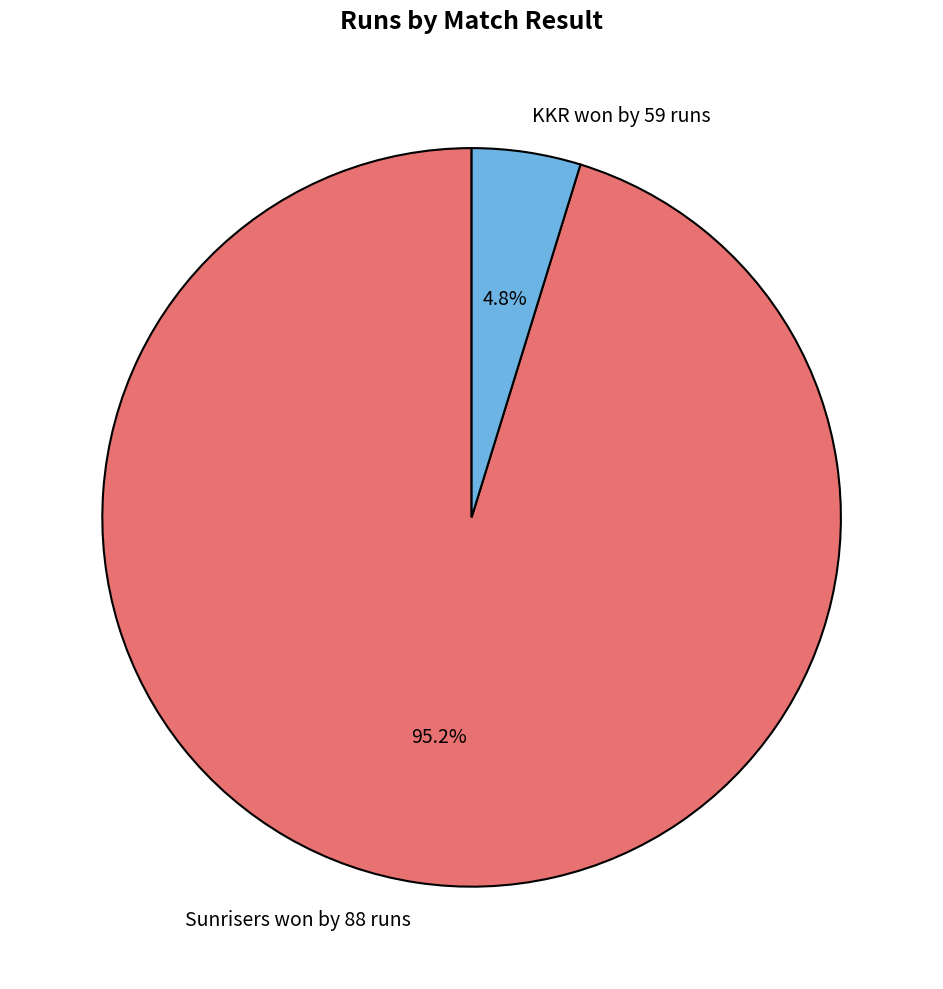

To the nearest percent, what is the combined percentage of Sunrisers won by 88 runs and KKR won by 59 runs?

100%